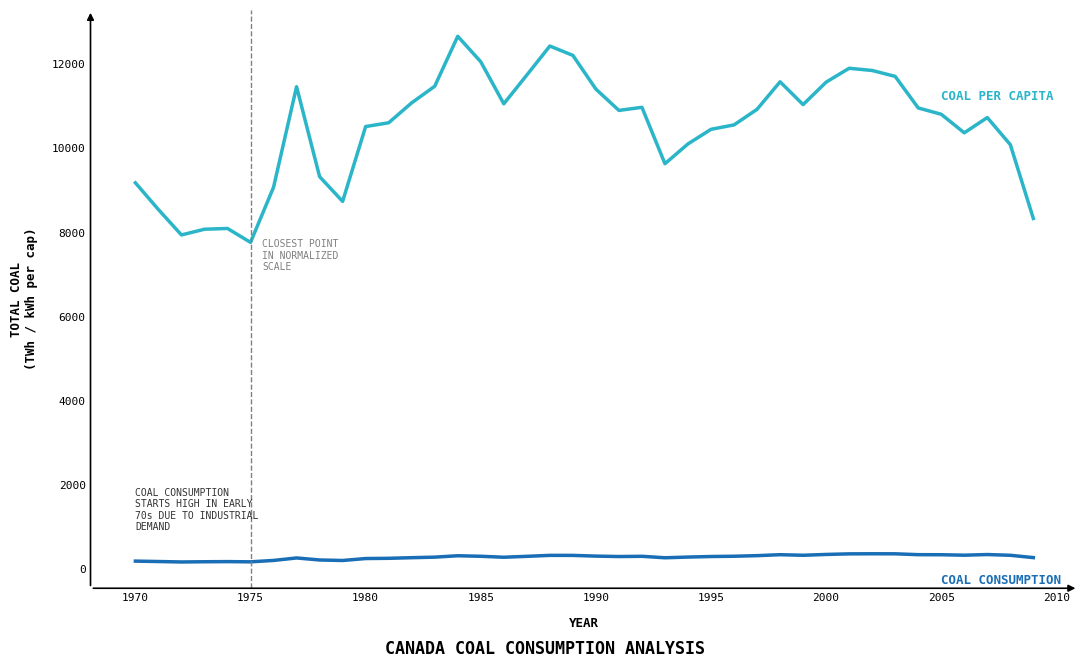

Does the chart have visible grid lines?

No